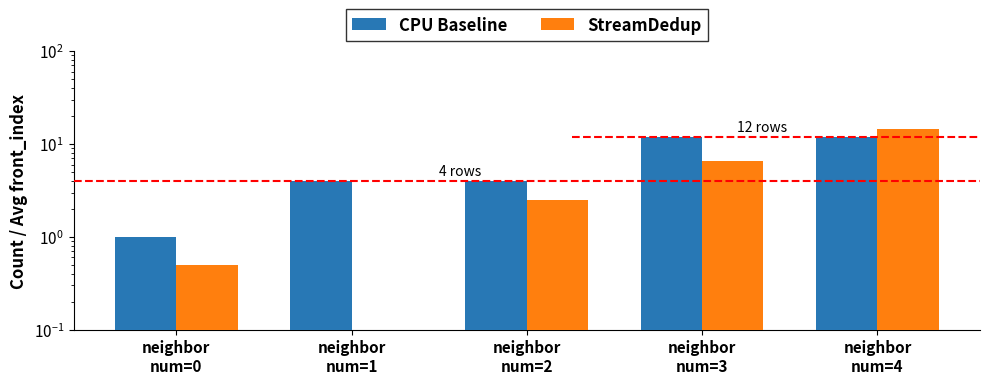

What is the difference between the CPU Baseline values at neighbor
num=3 and neighbor
num=1?

8.0